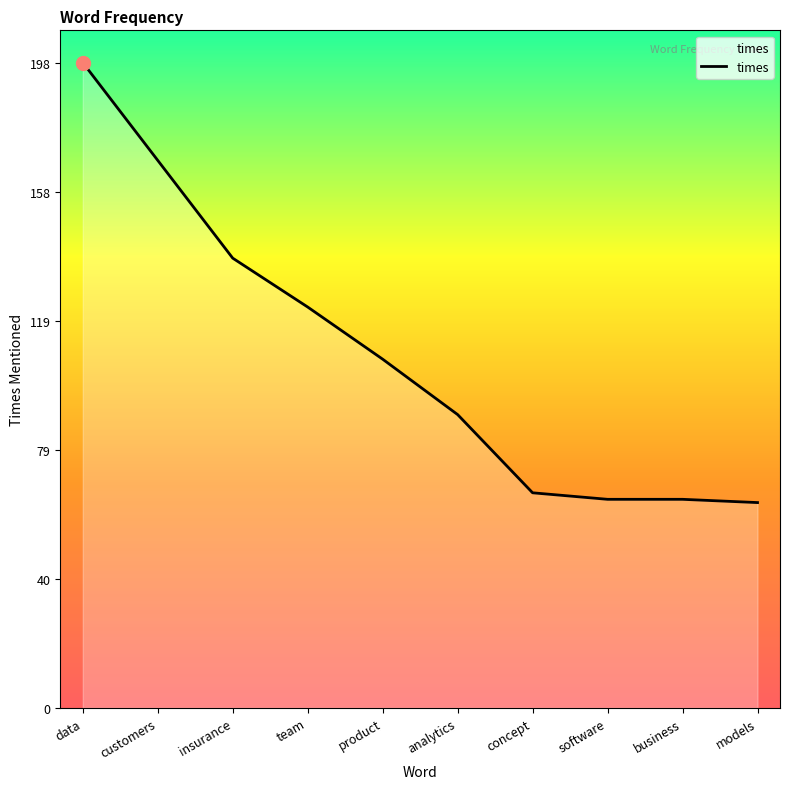

Reading left to right, transcribe all the data shown in this chart.

198	168	138	123	107	90	66	64	64	63